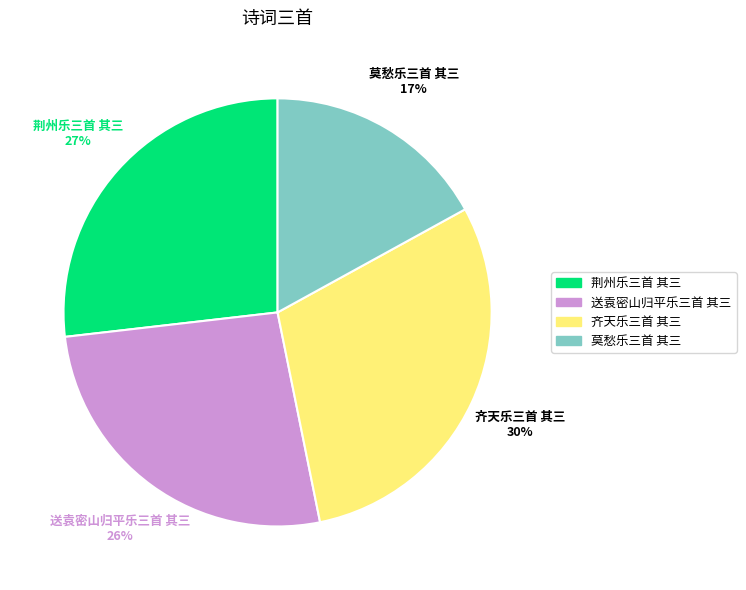

Is it true that 齐天乐三首 其三 is 30% of the pie?

True